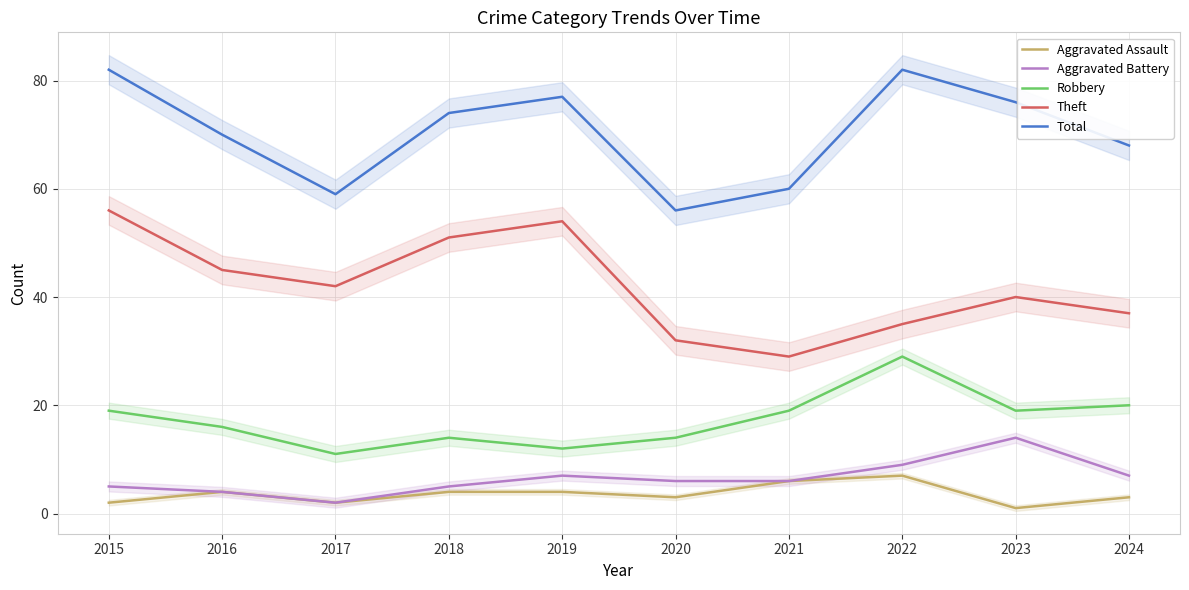

True or false: Robbery and Aggravated Battery cross at least once.

False